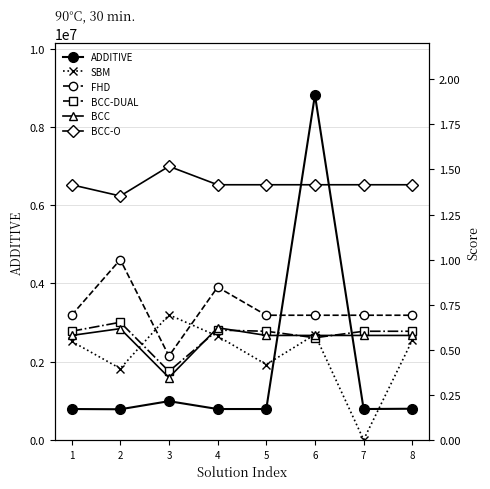

At how many categories does at least one series exceed 2235787?

1